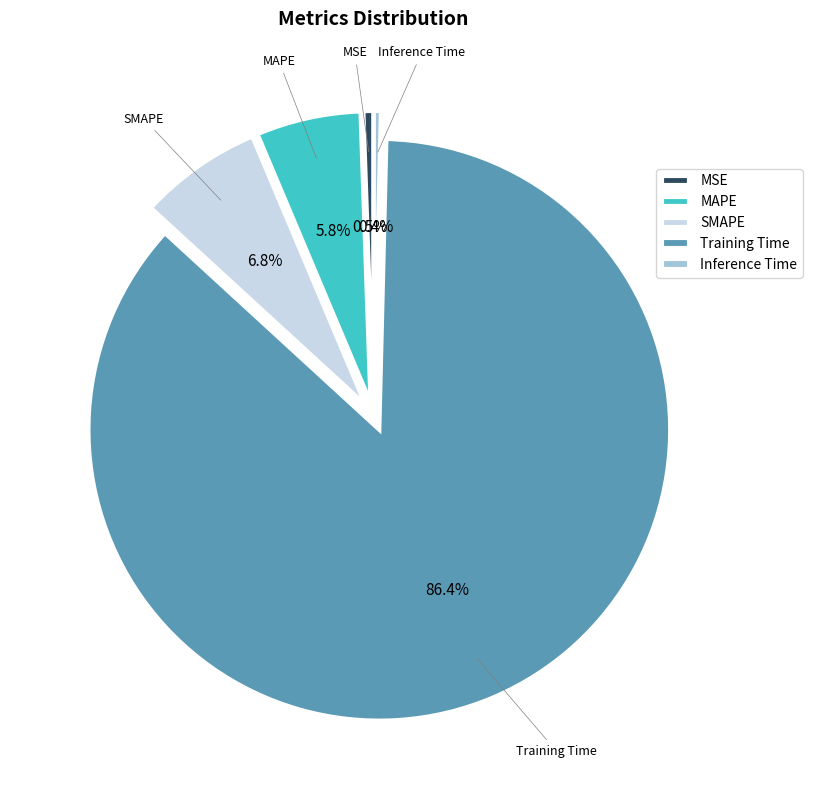

Does MAPE account for over 50% of the chart?

No